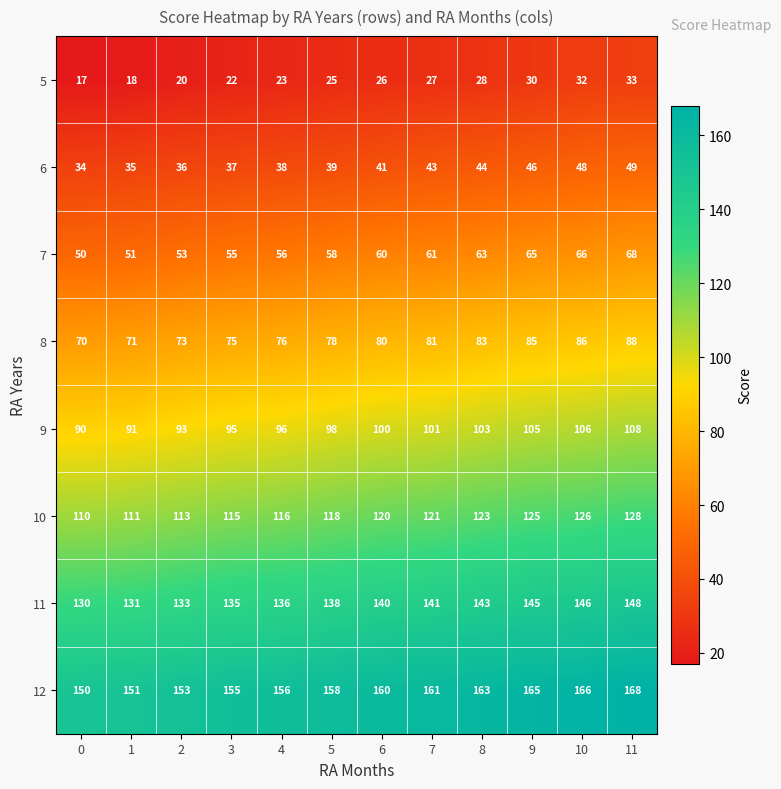

What is the difference between the highest and lowest values at 11?

135